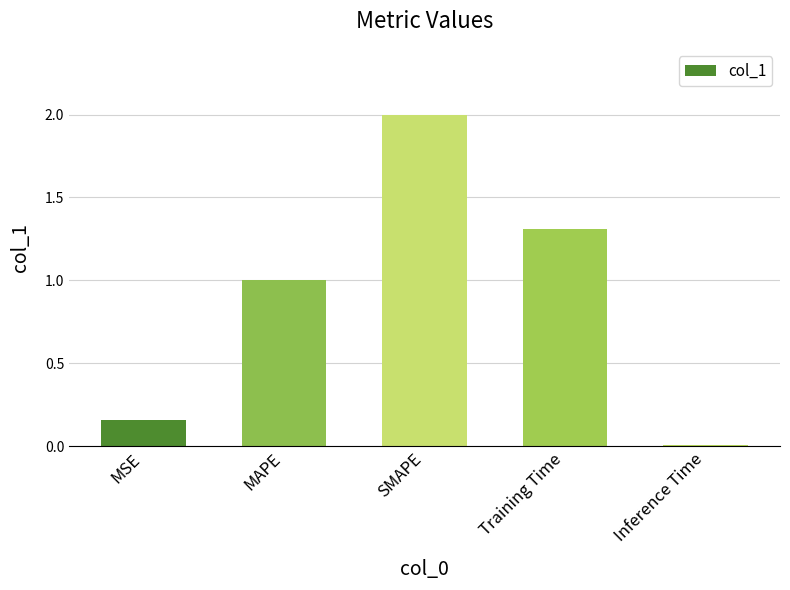

What is the label of the 4th bar from the left?

Training Time